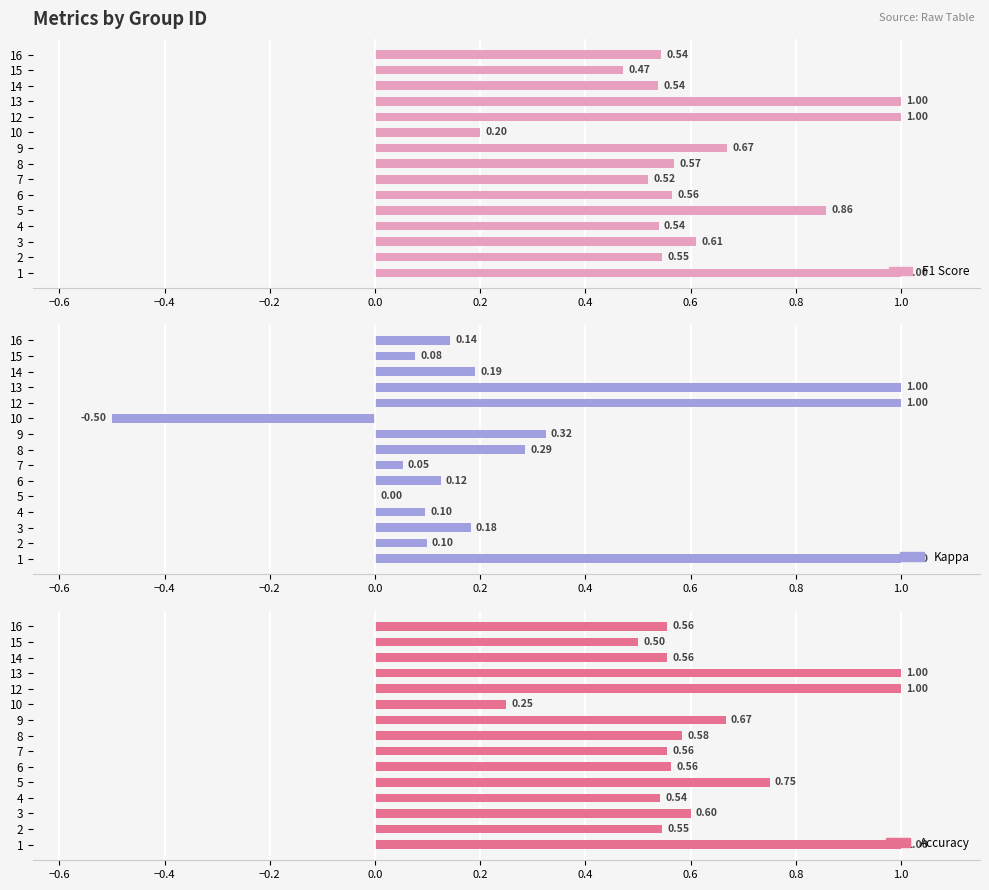

Are the bars horizontal?

Yes